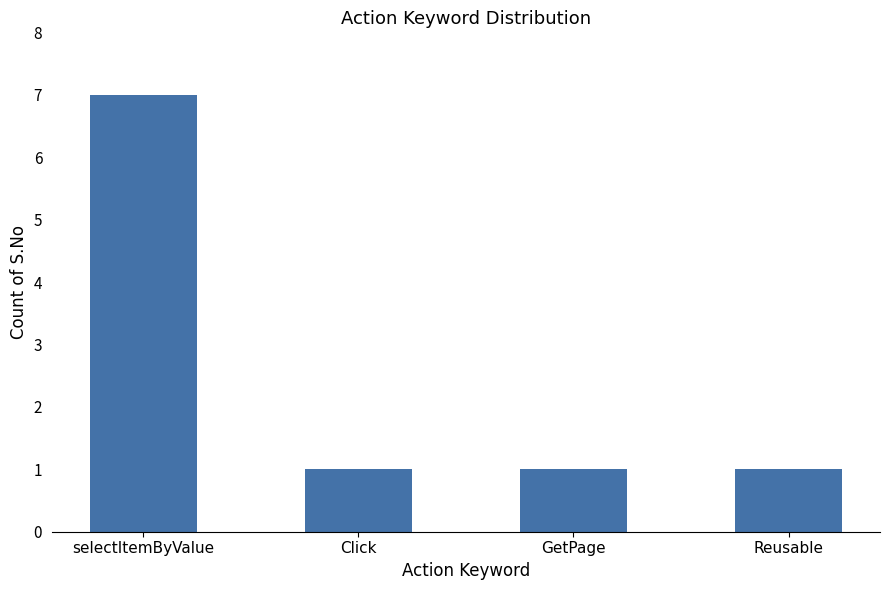

How many distinct data groups are displayed?

1